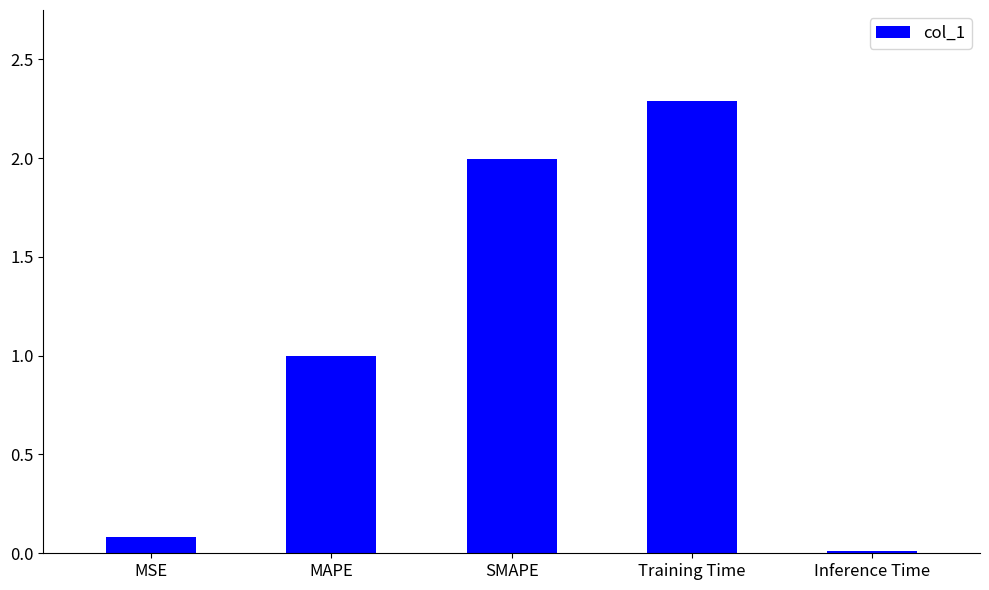

What is the label of the 4th bar from the left?

Training Time